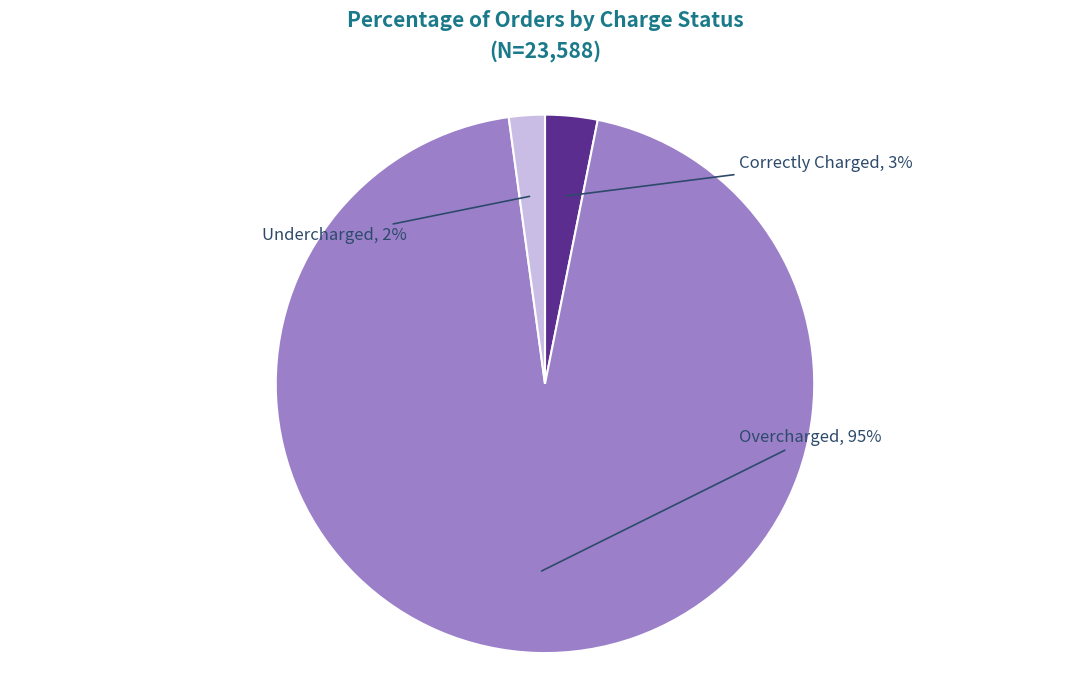

Does any single category account for the majority?

Yes